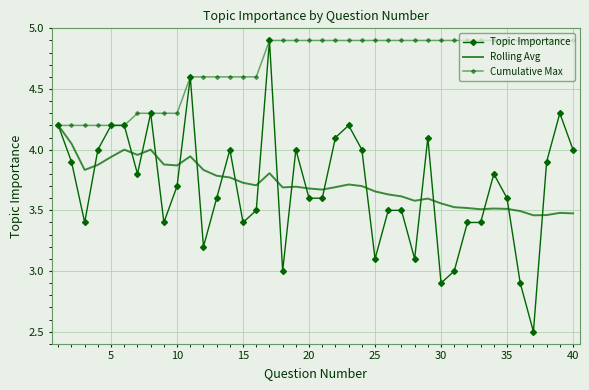

True or false: Cumulative Max and Topic Importance intersect in this chart.

False